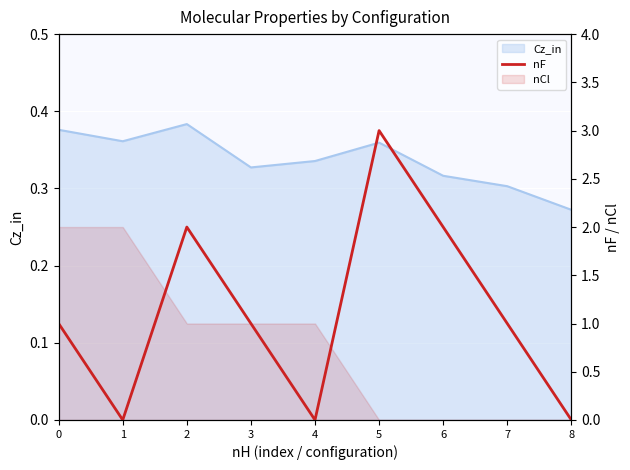

The chart shows a value of 0 at 0. True or false?

False